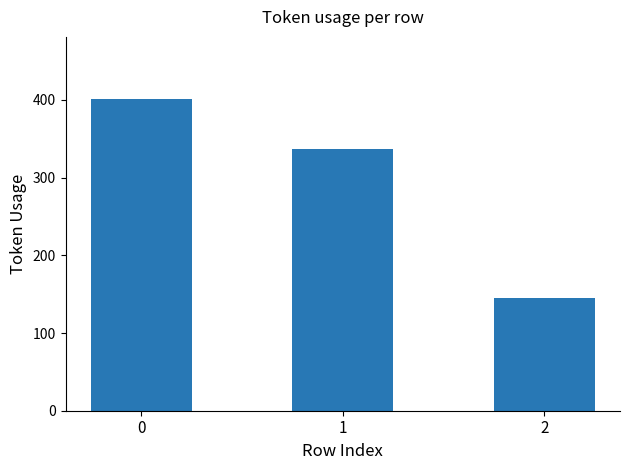

Between 1 and 2, which is larger?

1